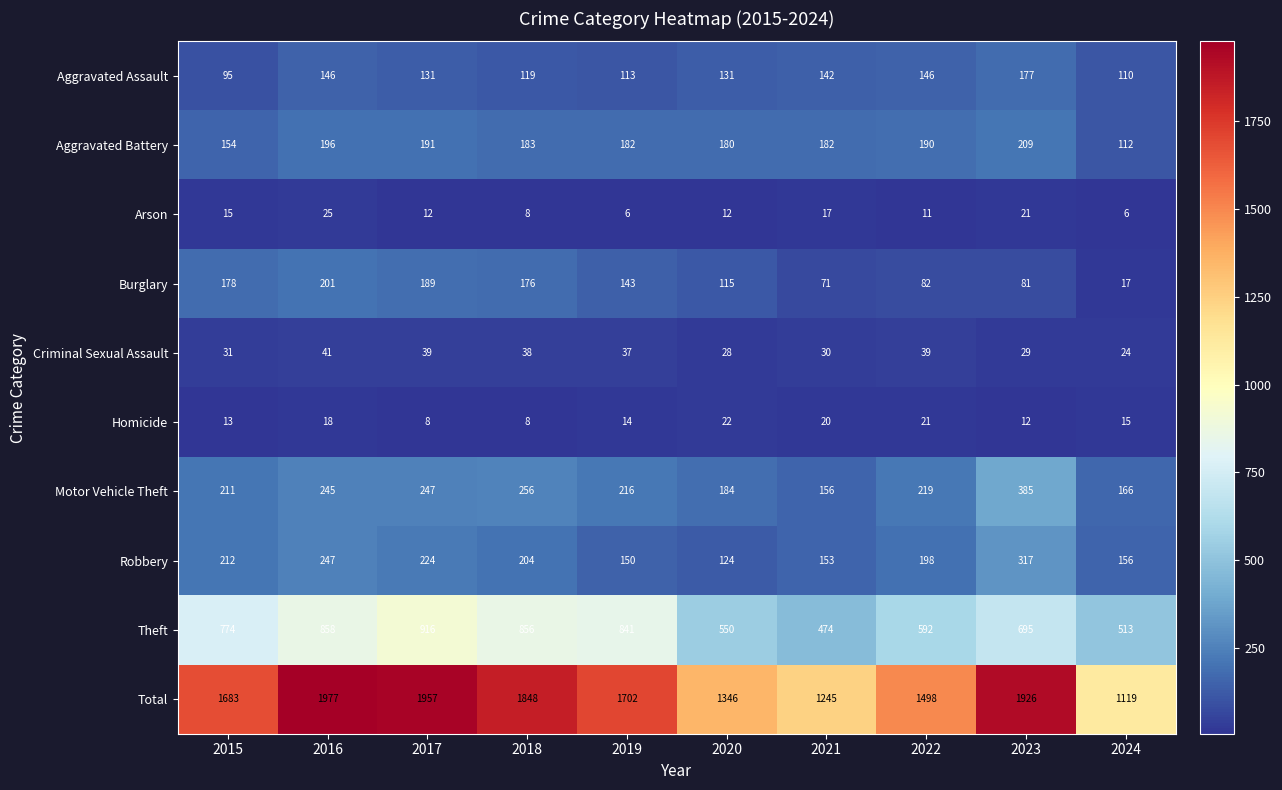

At which label is Criminal Sexual Assault closest to 32?

2015